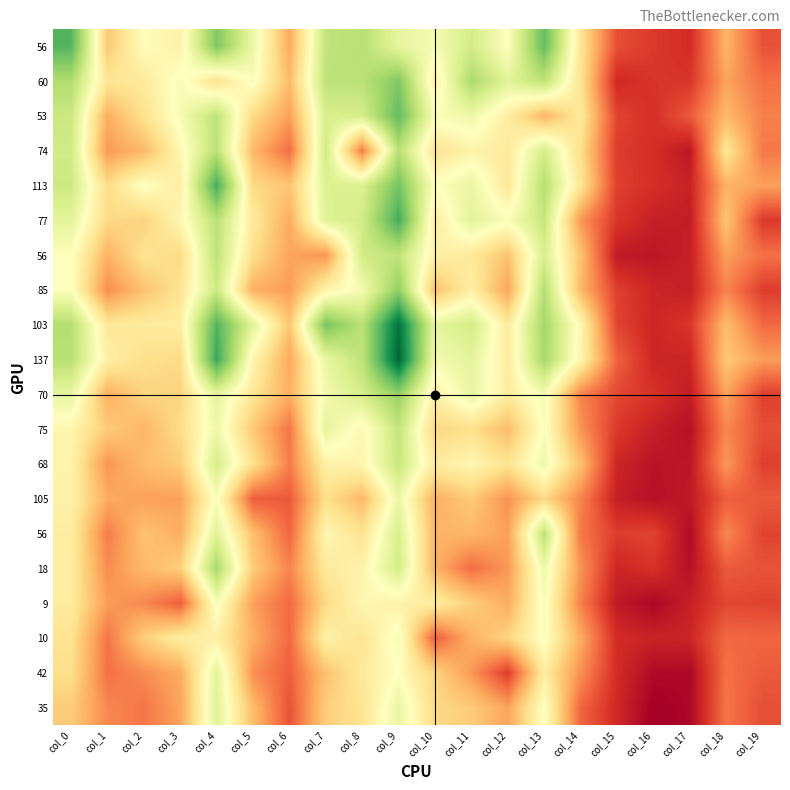

Reading left to right, transcribe all the data shown in this chart.

56: 75	39	58	52	97	57	33	80	70	100	54	54	48	109	38	22	24	6	42	24
60: 113	71	73	87	69	86	56	109	110	126	76	115	96	109	70	16	20	20	49	36
53: 105	52	69	87	109	66	48	100	101	133	86	91	75	54	73	24	18	30	55	40
74: 103	46	55	80	110	55	35	103	39	111	70	78	73	101	68	22	18	10	72	38
113: 104	67	85	75	140	66	59	98	99	129	84	93	72	112	71	23	18	14	53	48
77: 95	66	63	80	110	73	51	97	102	141	74	96	86	106	46	20	13	12	59	21
85: 85	43	58	70	104	52	47	78	88	122	57	76	49	112	55	23	15	13	41	22
103: 112	72	74	75	137	96	59	128	110	162	94	102	74	117	80	24	15	20	56	34
137: 111	76	68	66	143	79	50	93	109	166	89	95	74	116	79	32	15	15	60	47
70: 94	52	64	64	95	71	52	89	101	121	76	94	74	88	41	25	19	12	49	23
75: 79	61	54	67	91	60	37	95	80	107	65	68	56	86	45	21	13	8	42	27
68: 78	45	56	61	101	69	39	77	79	106	74	80	70	91	57	15	9	10	46	23
105: 77	51	48	48	86	31	30	68	55	92	52	61	44	66	41	13	8	11	31	30
18: 75	43	55	62	115	61	41	73	78	102	53	35	46	91	45	15	19	8	30	28
9: 74	47	42	31	87	48	34	66	80	77	75	62	51	87	40	11	5	13	25	24
10: 70	37	62	75	76	52	34	77	70	88	31	53	64	86	51	17	14	15	34	33
42: 68	36	43	51	96	44	31	58	73	84	64	46	22	75	44	17	6	5	36	30
35: 61	42	37	49	97	56	28	62	70	93	66	61	49	85	33	16	2	5	37	27